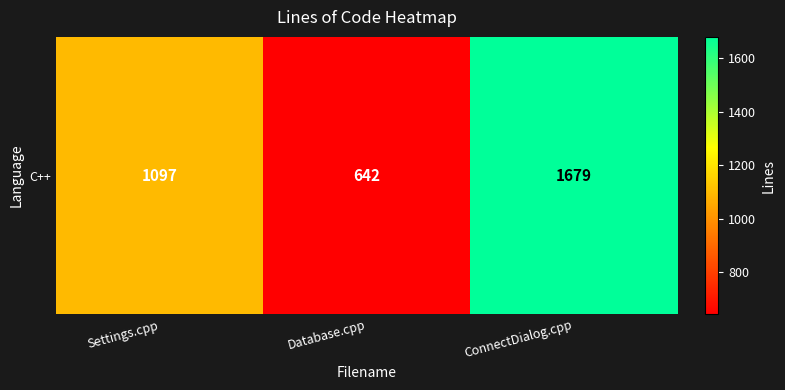

List the labels in order of value, smallest first.

Database.cpp, Settings.cpp, ConnectDialog.cpp